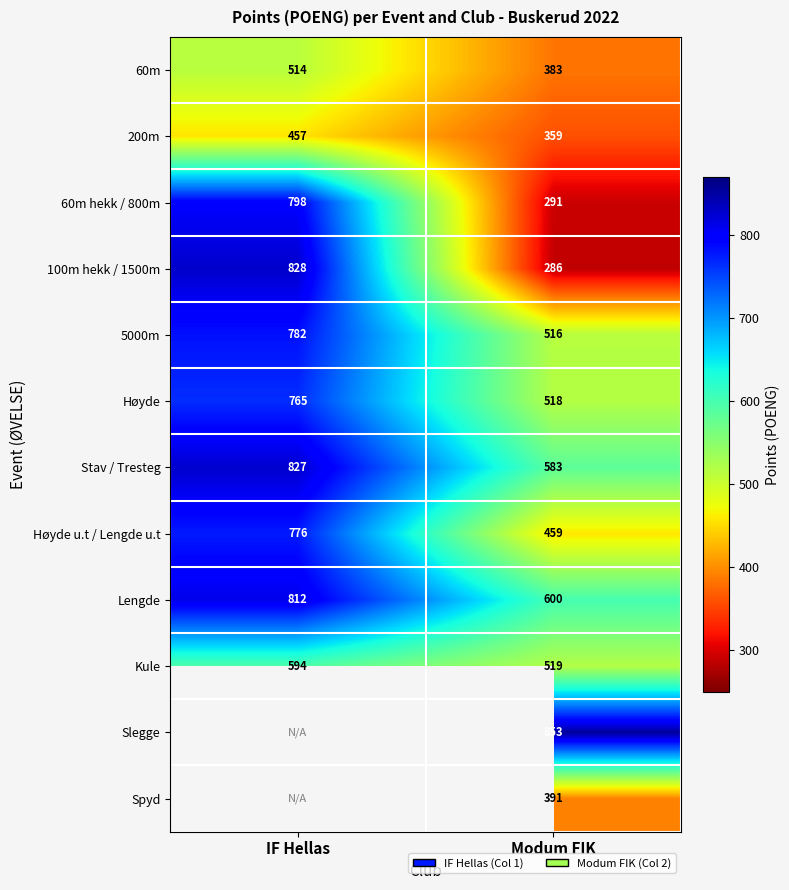

What is the difference between the maximum and minimum values in the 100m hekk / 1500m series?

542